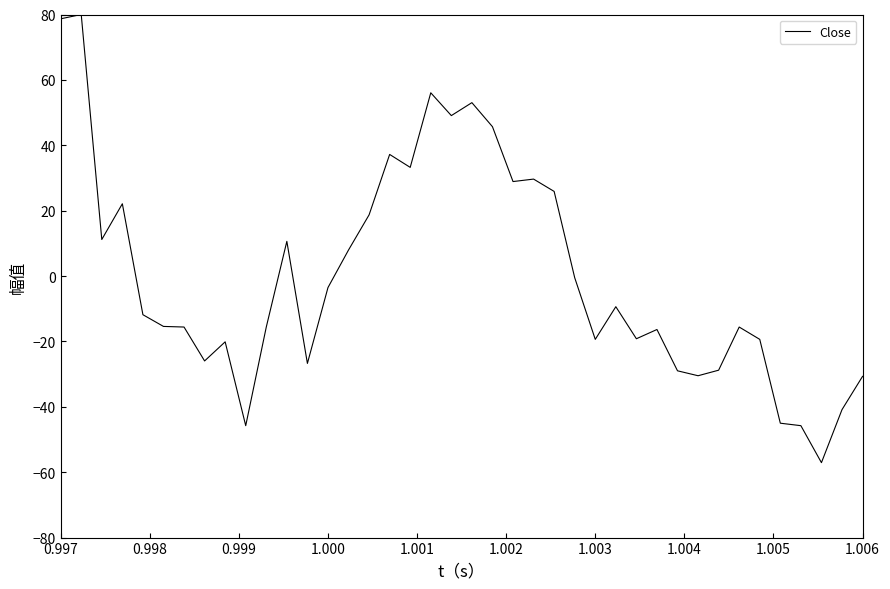

What is the difference between the maximum and minimum values?

137.1